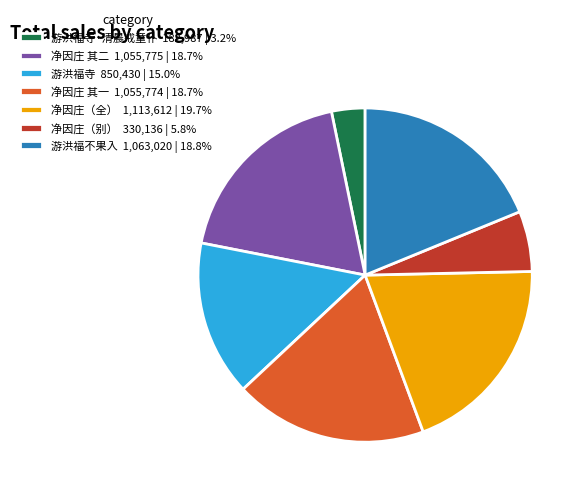

Does 净因庄 其二 1,055,775 | 18.7% account for over 50% of the chart?

No